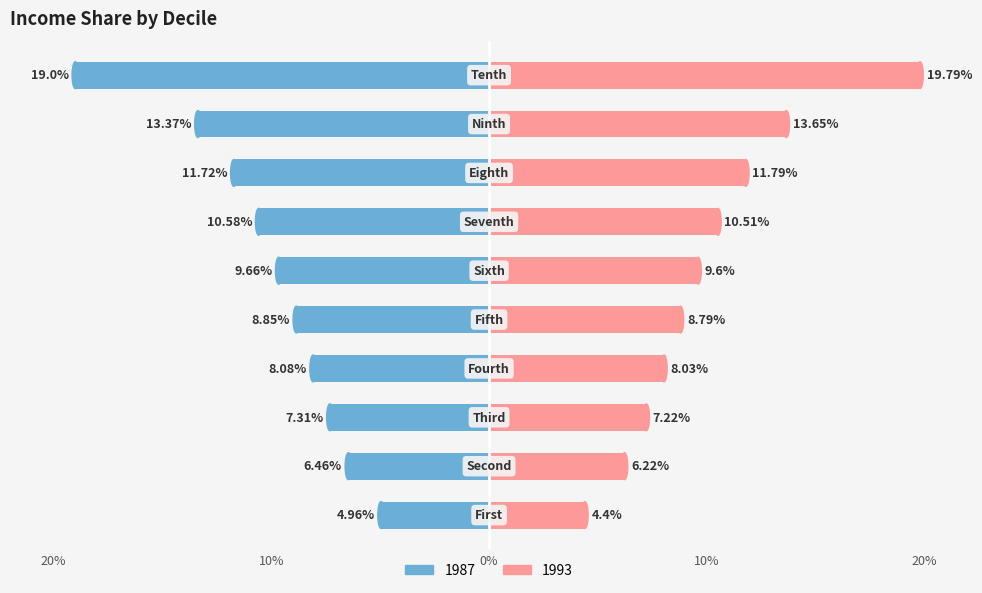

Which category has the highest value in the 1993 series?

Tenth